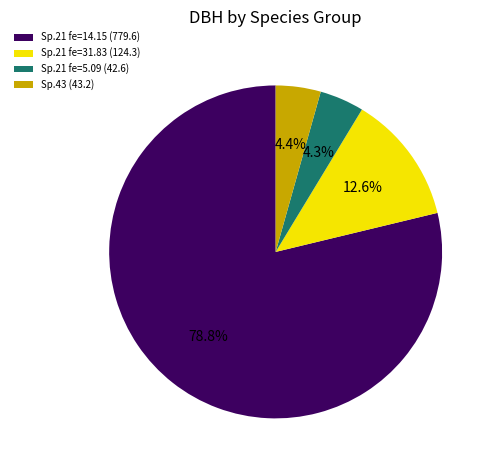

Which category has the biggest portion of the pie?

Sp.21 fe=14.15 (779.6)